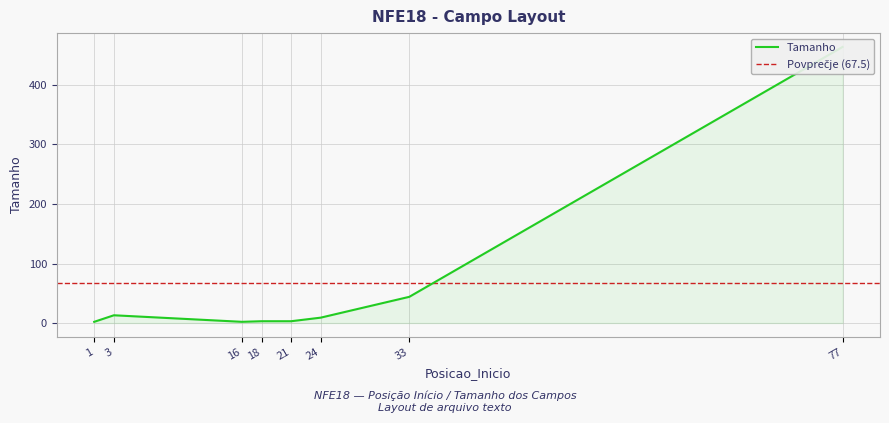

At which label does the data first exceed 9?

3